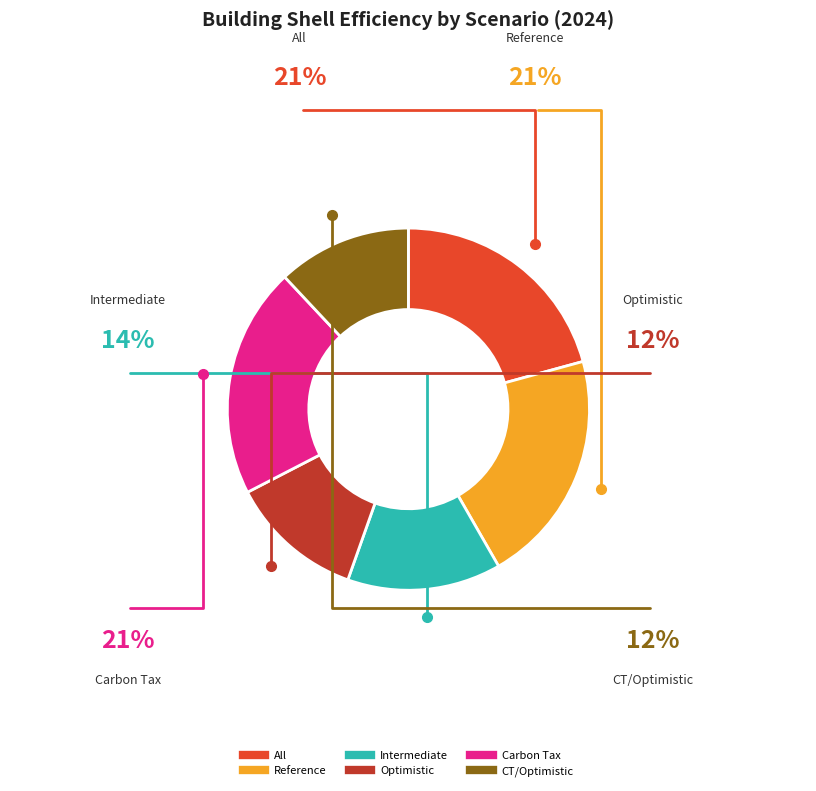

Count the number of slices in the pie.

6